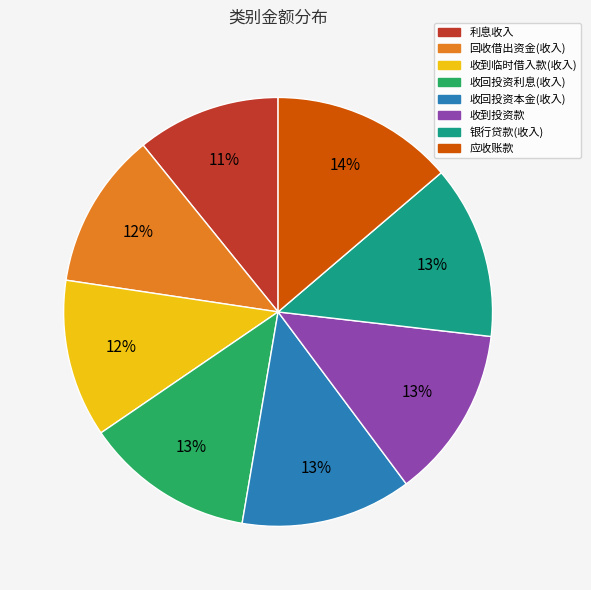

Does 收到投资款 represent more than half of the total?

No